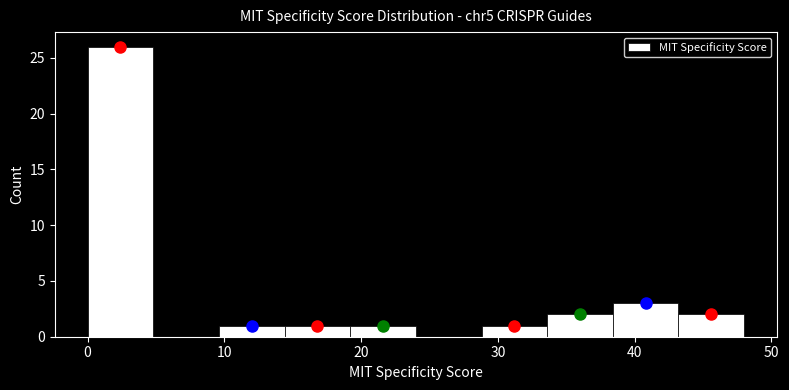

Reading left to right, list every bar in this chart as the range it spans on the x-axis followed by its height. Neither the bar edges nor the heights are printed on the chart, so give them approximately, as read against the axes.

0.0 to 4.8: 26
4.8 to 9.6: 0
9.6 to 14.4: 1
14.4 to 19.2: 1
19.2 to 24.0: 1
24.0 to 28.8: 0
28.8 to 33.6: 1
33.6 to 38.4: 2
38.4 to 43.2: 3
43.2 to 48.0: 2